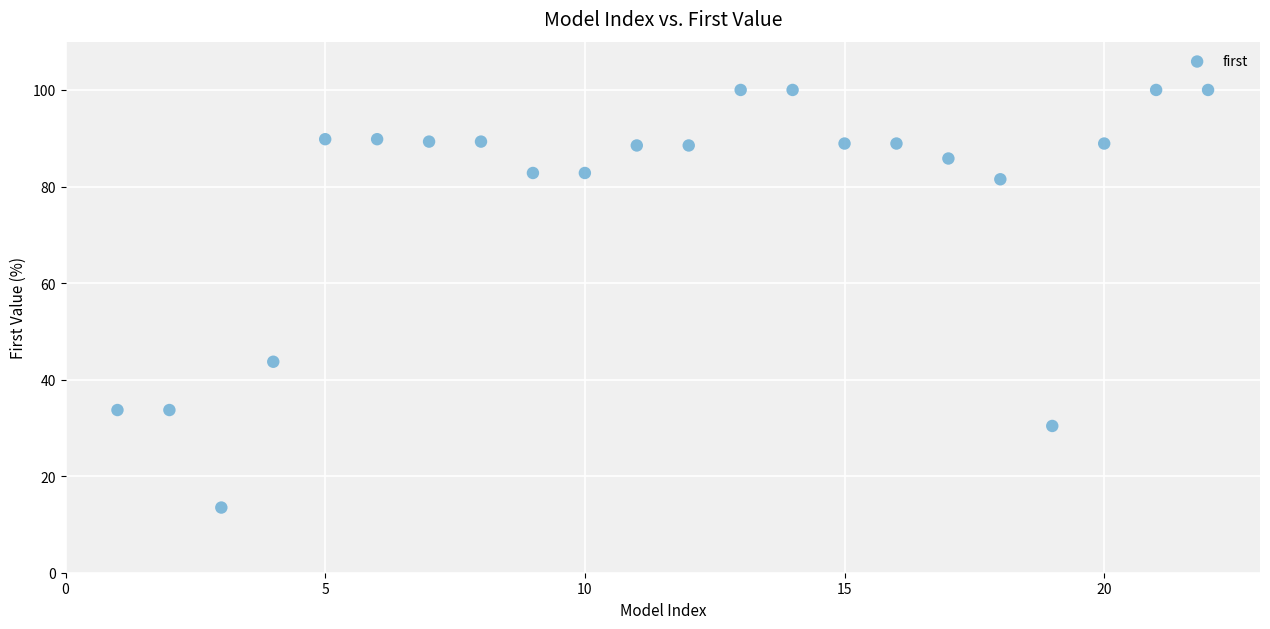

What is the range of X values (max minus min)?

21.0